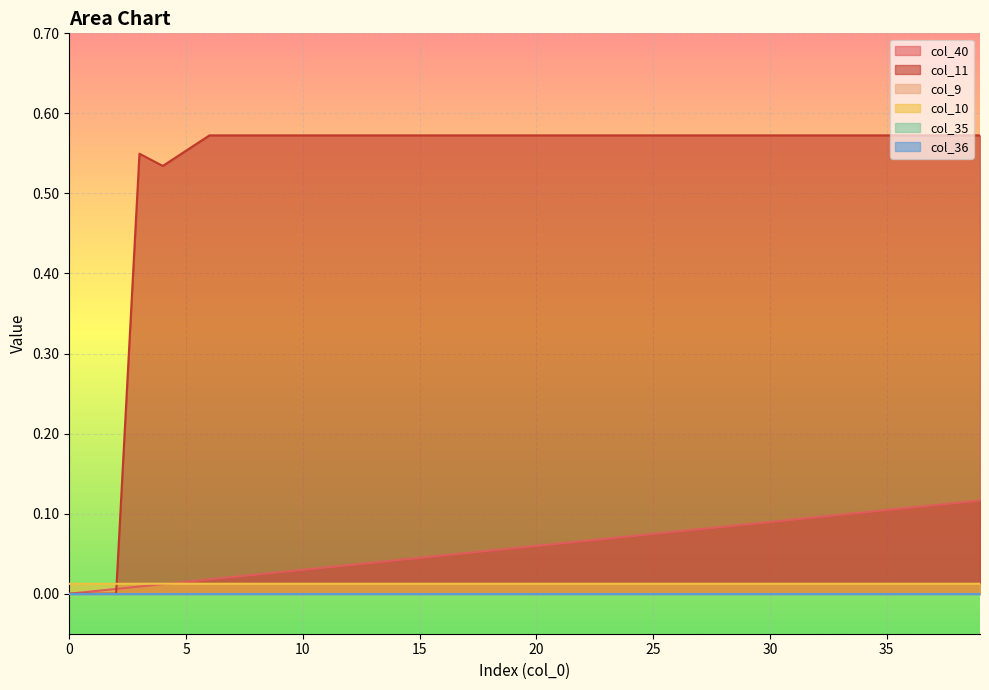

Which series has the largest total across all categories?

col_11